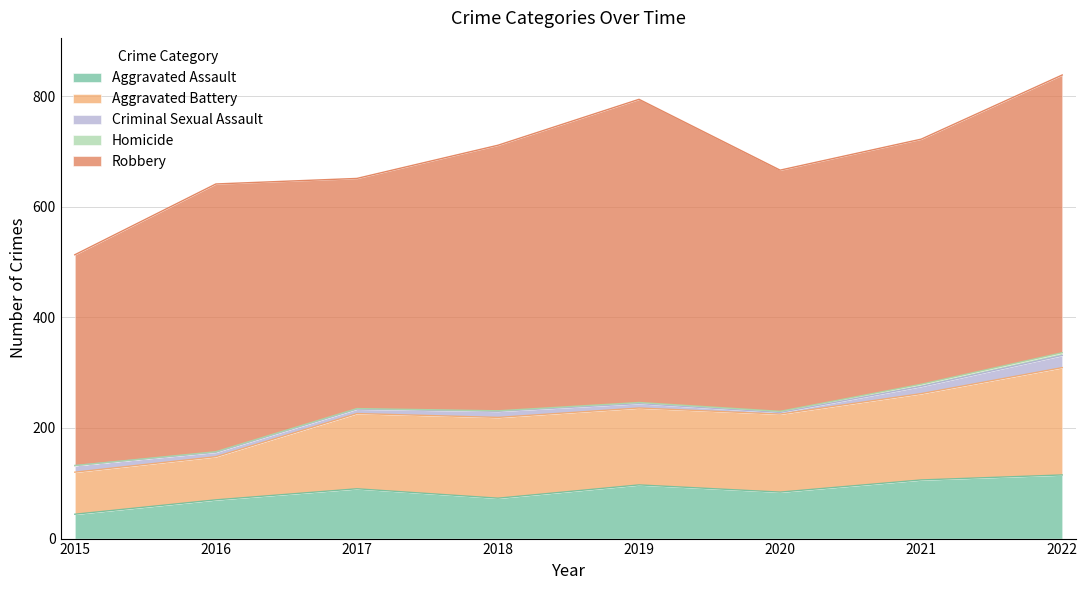

How many distinct data groups are displayed?

5